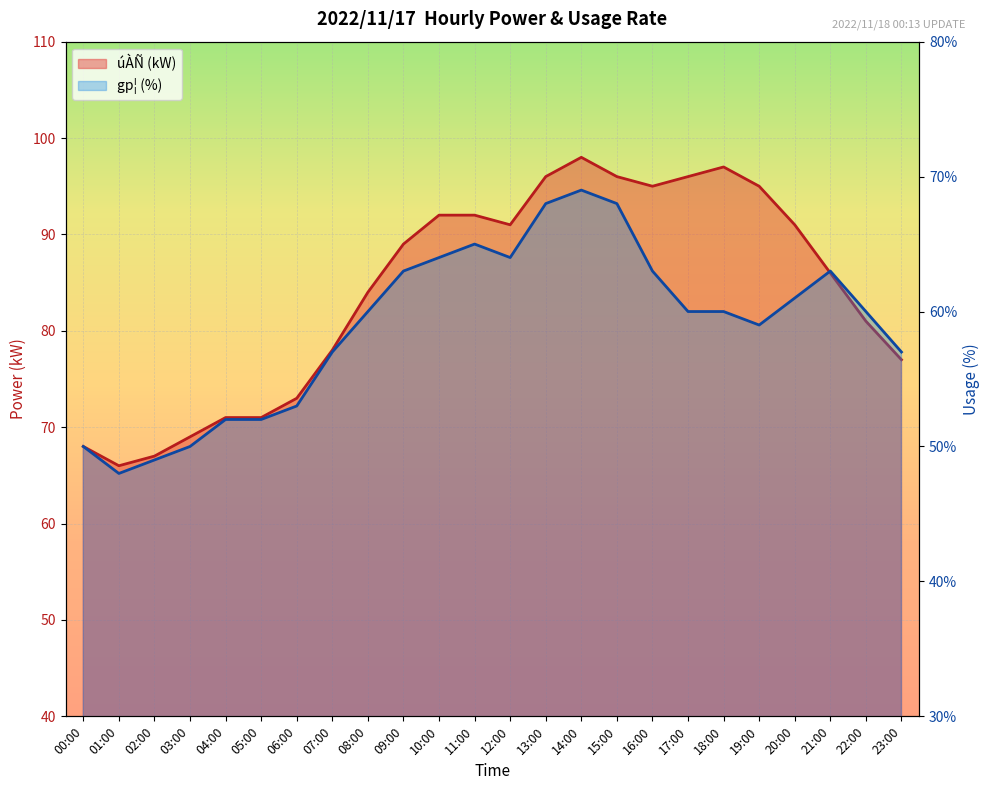

How many series are shown in this chart?

2